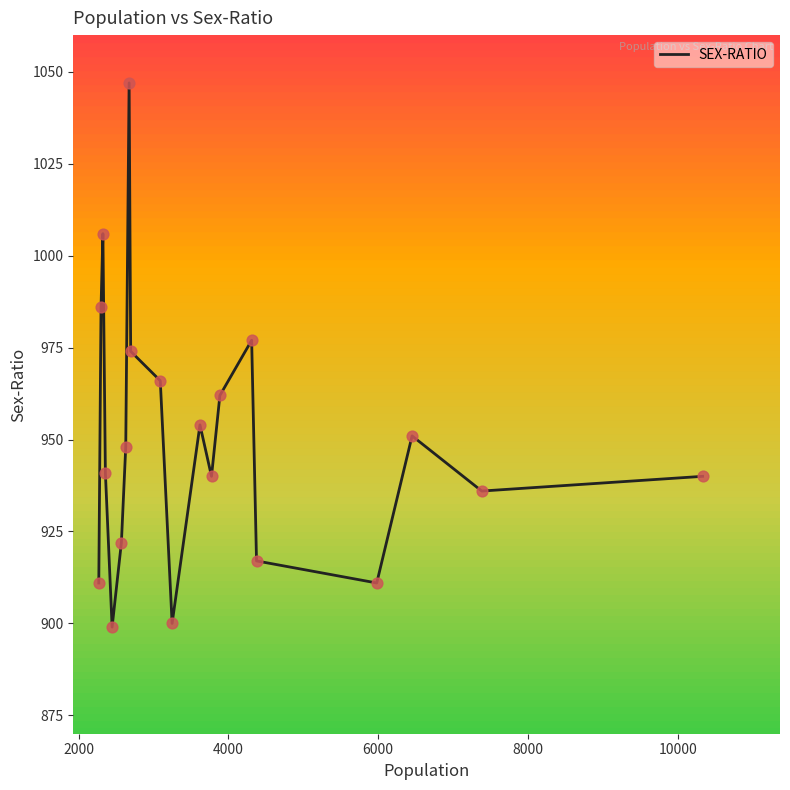

What is the minimum value shown in the chart?

899